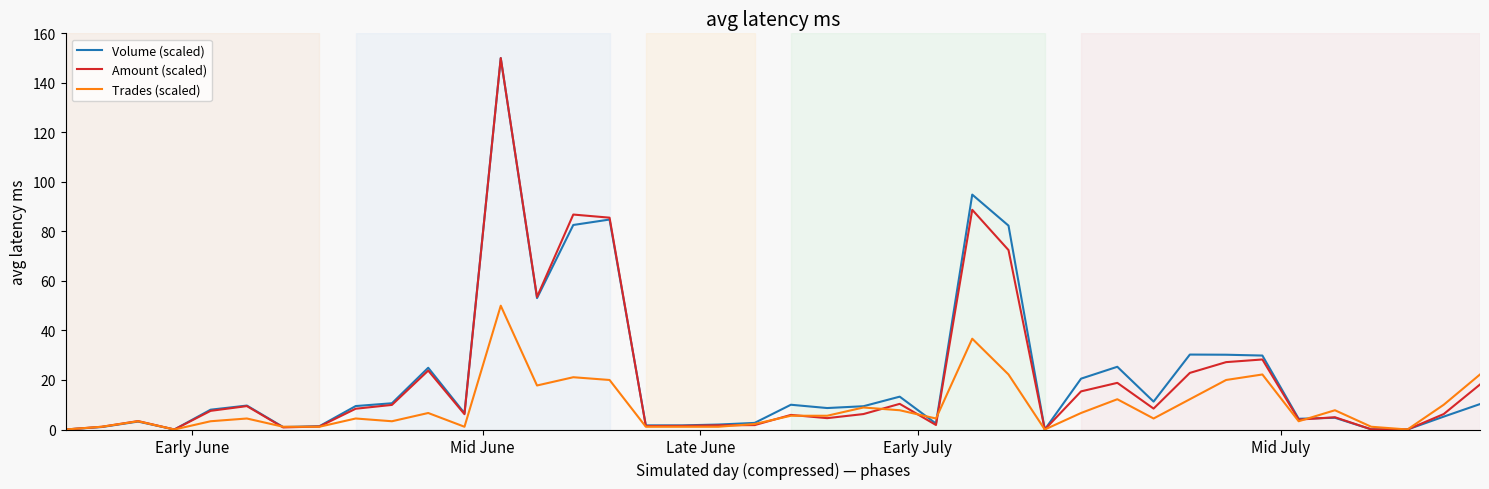

What is the highest value of the Amount (scaled) series?

150.0